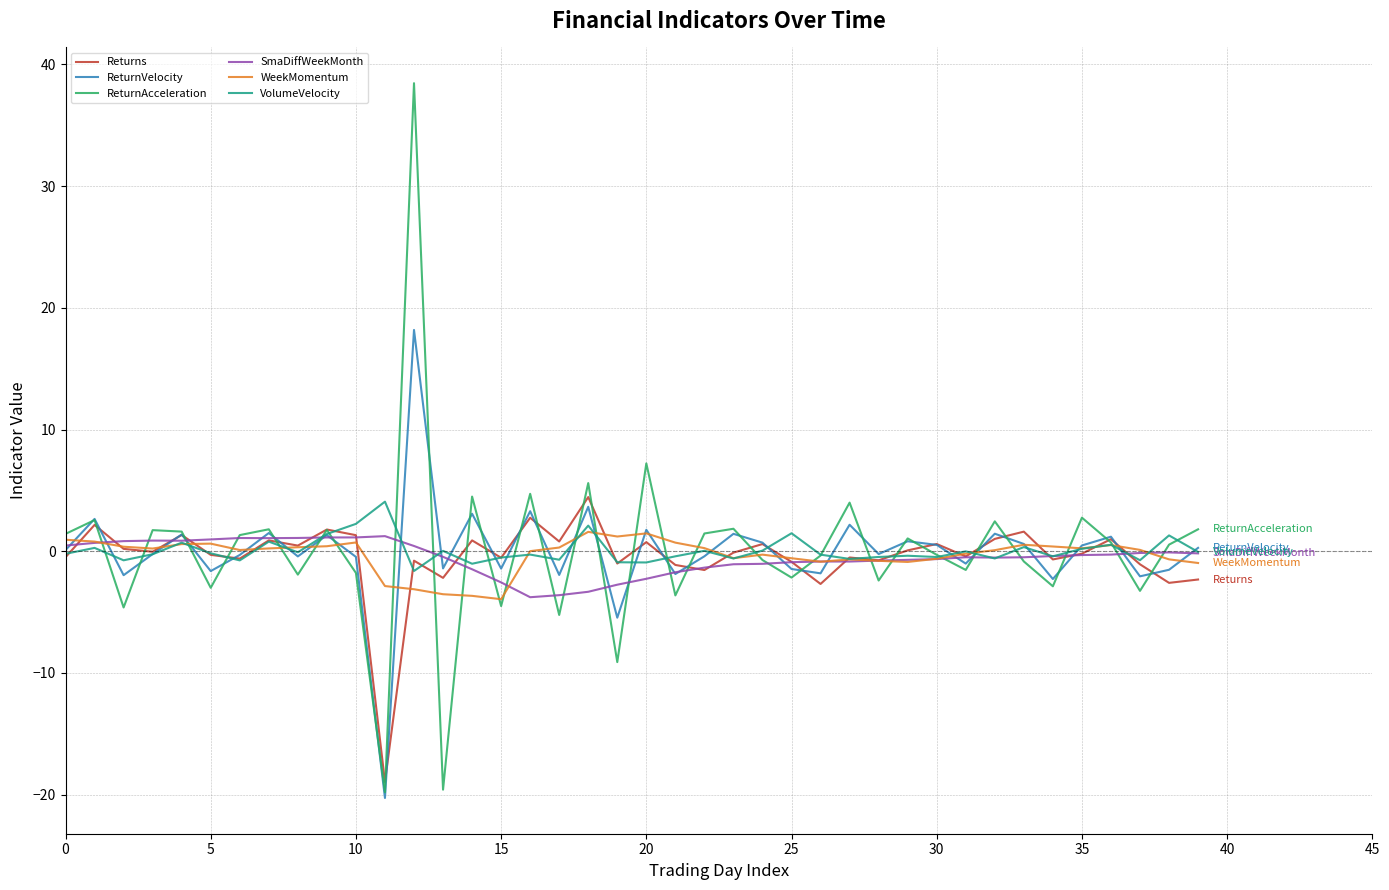

Which series has the largest range (max minus min)?

ReturnAcceleration